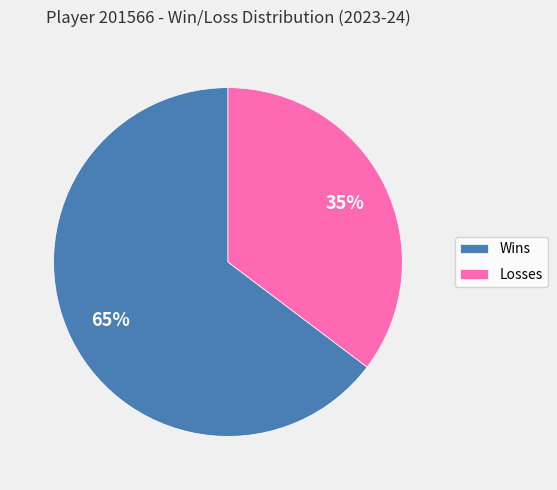

What is the largest slice in the pie chart?

Wins